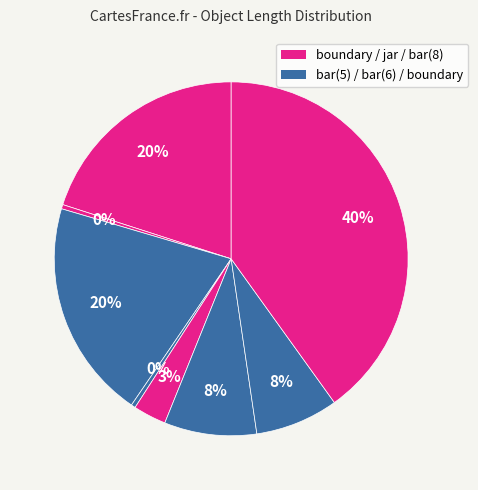

How many segments does this pie chart have?

8